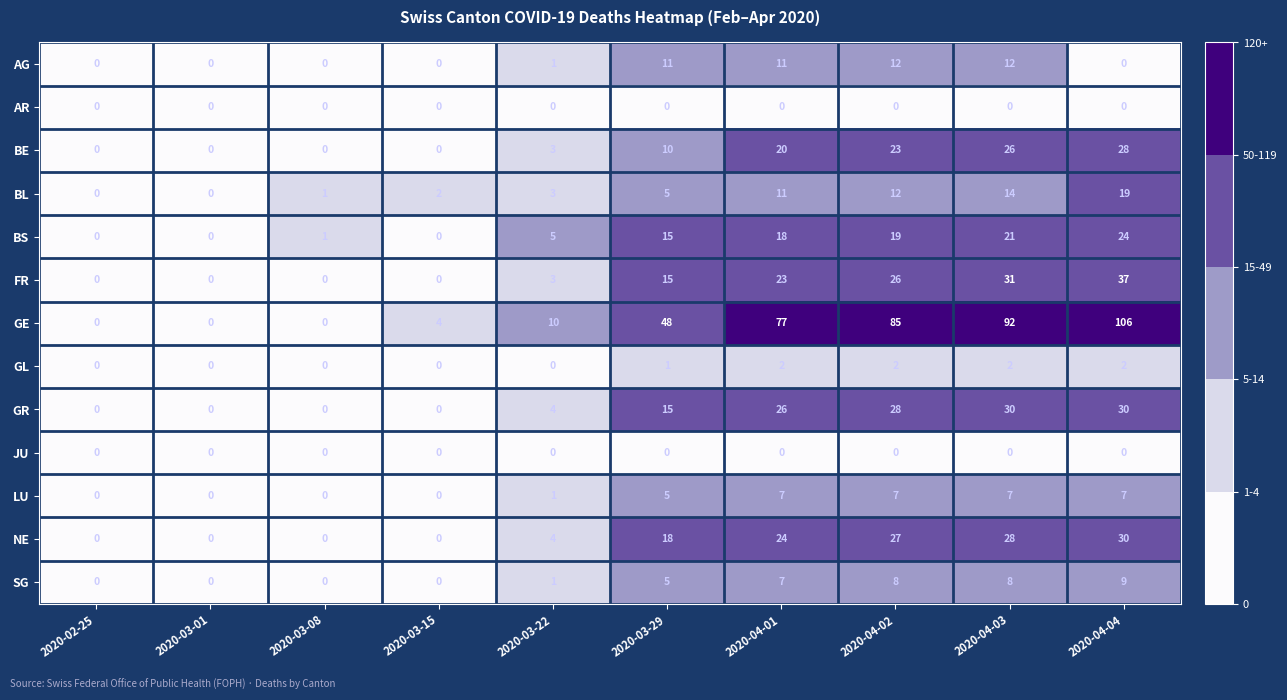

What is the difference between the maximum and second lowest values in the AG series?

12